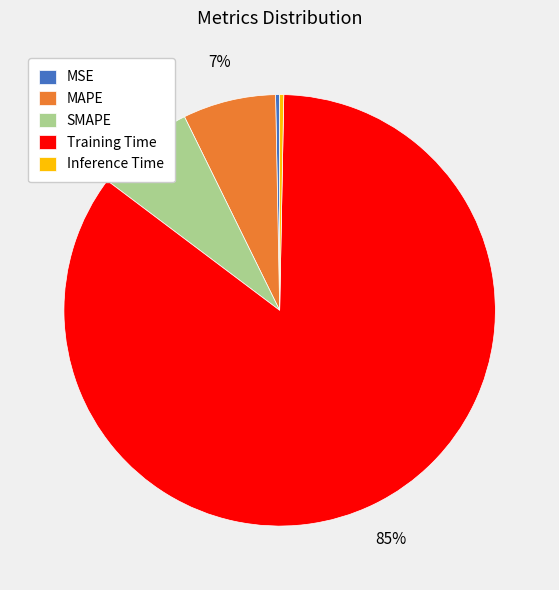

To the nearest percent, what is the average slice percentage?

20%